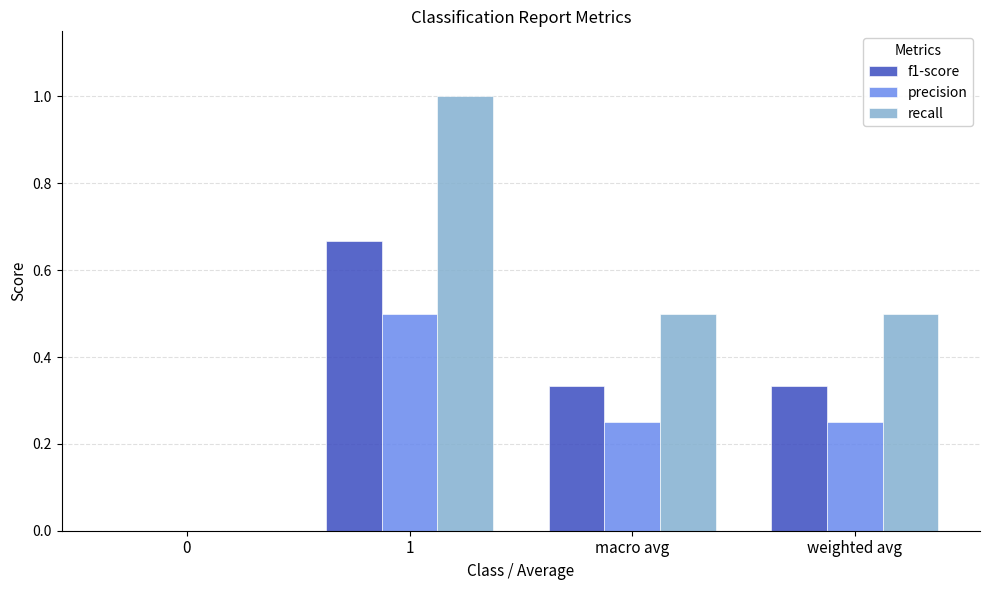

How many data points does each series have?

4